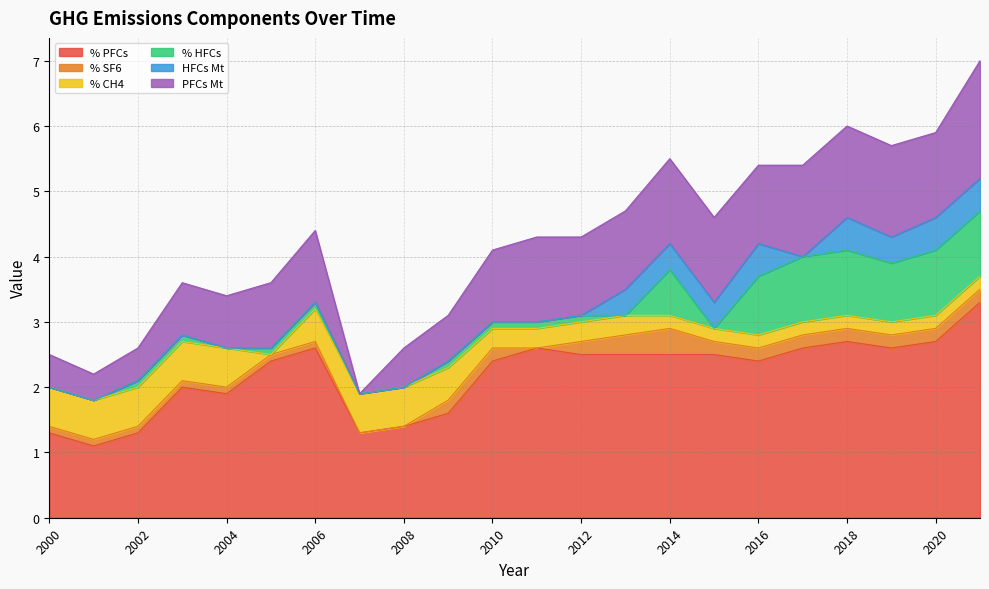

Is the value of % SF6 at 2020 greater than the value of HFCs Mt at 2014?

No